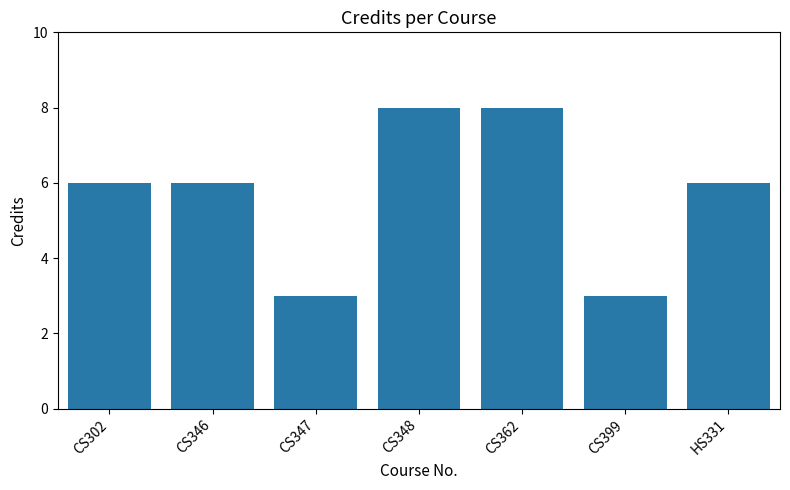

How many series are shown in this chart?

1